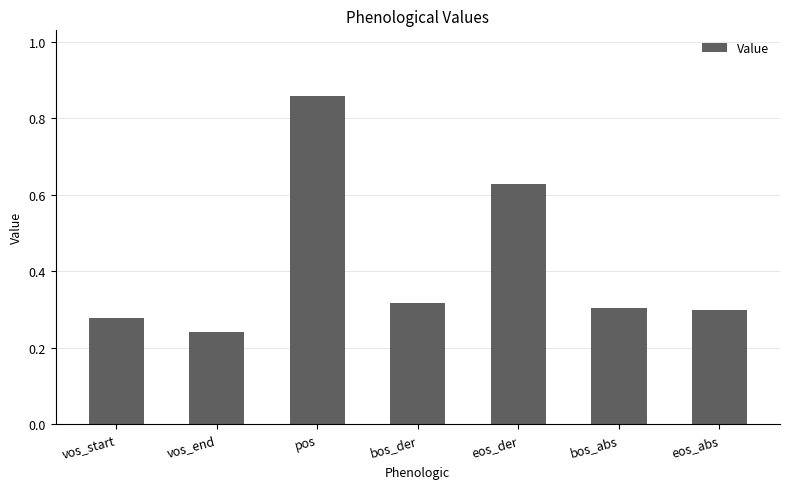

What is the sum of all values?

2.9